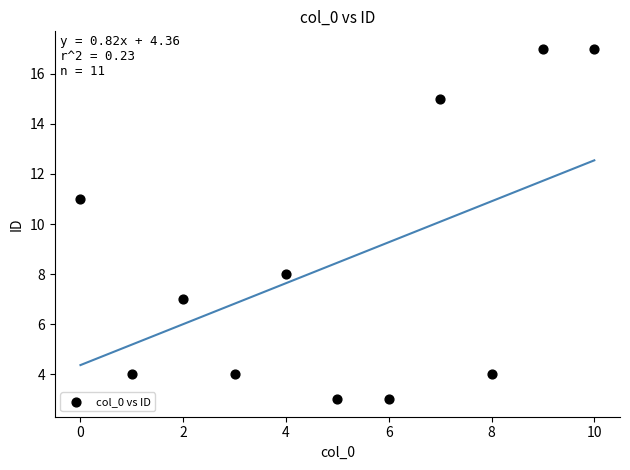

What Y value in the scatter plot is closest to 10?

11